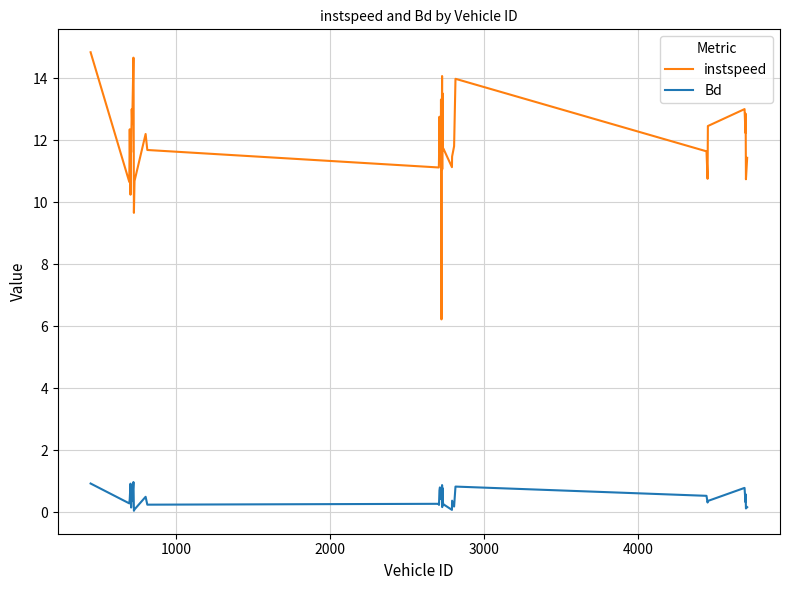

What is the difference between the maximum and minimum values in the Bd series?

0.9